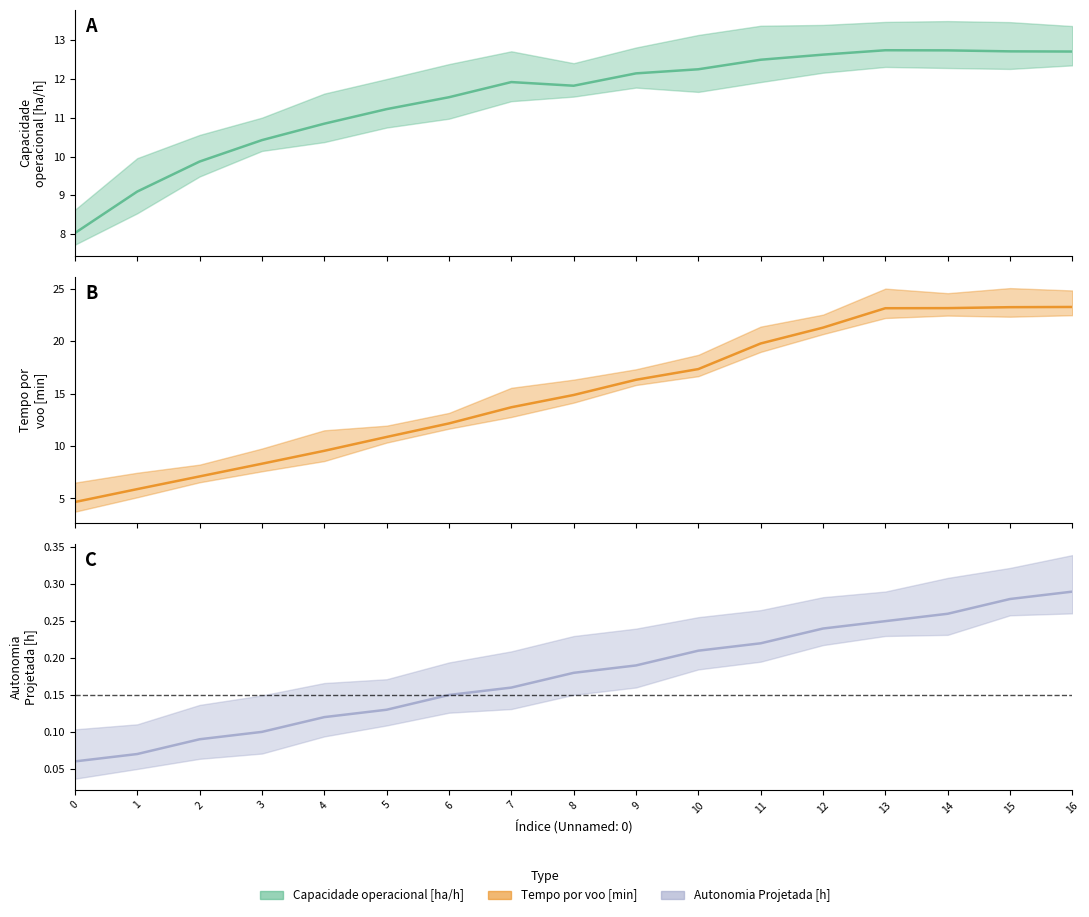

What is the maximum value shown in the chart?

23.2